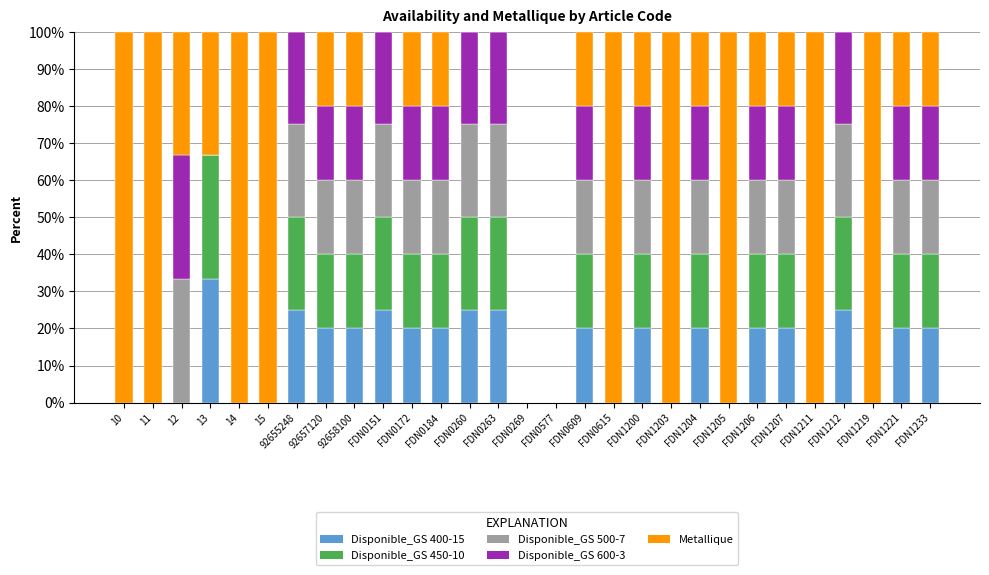

What is the total value across all series at FDN0184?

100.0